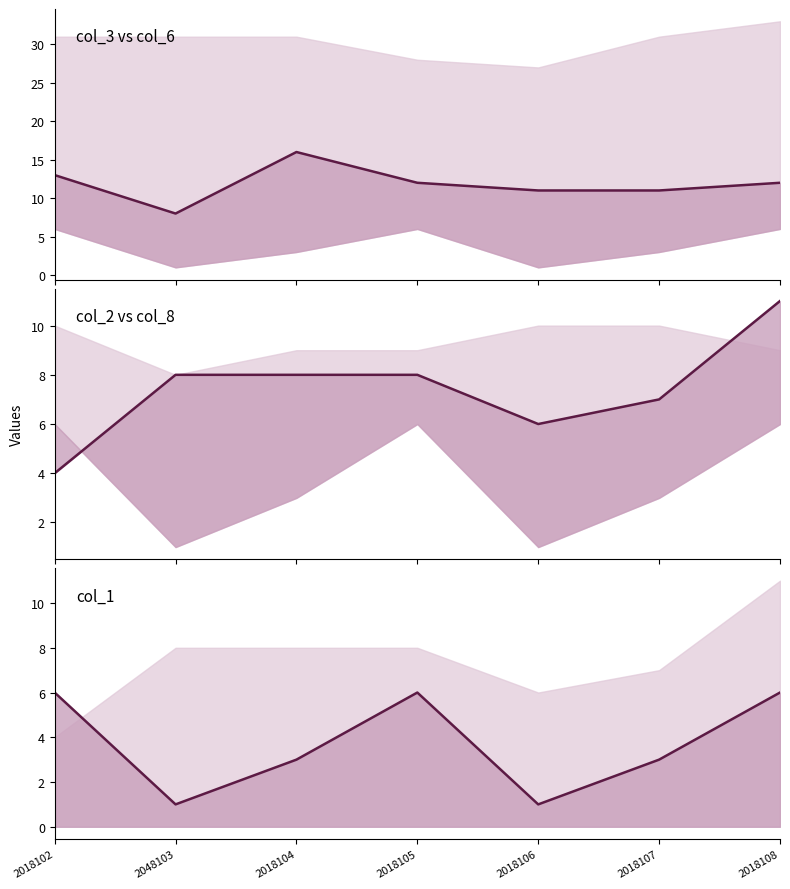

Rank the series at 2018105 from highest to lowest value.

col_3, col_2, col_1